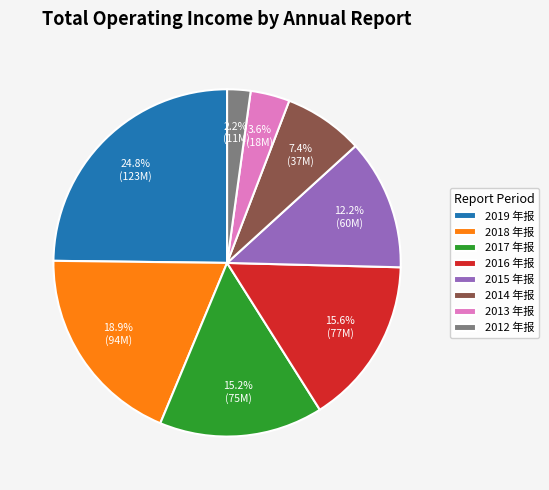

Which slice is the smallest?

2012 年报